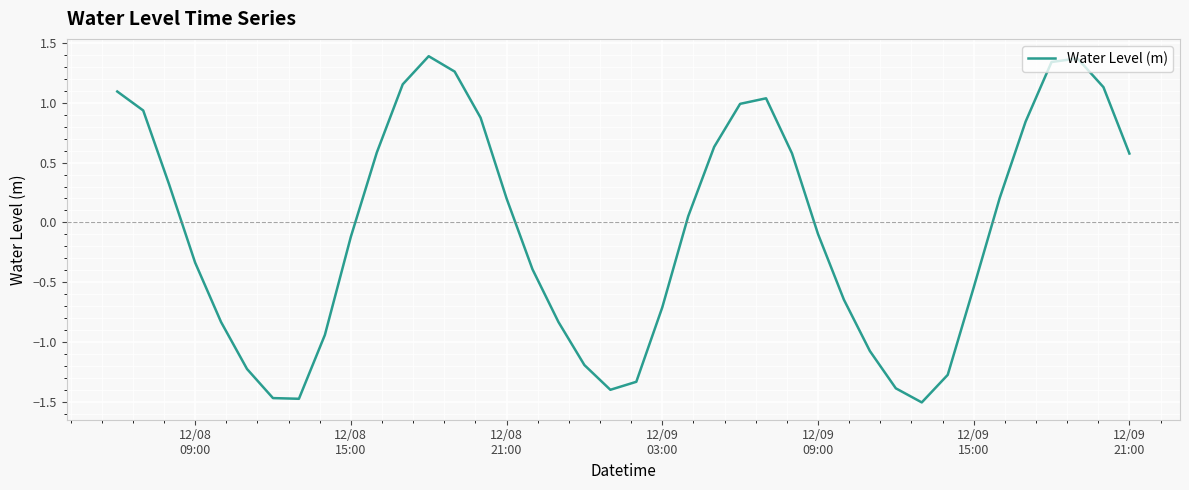

Is this an area chart (filled region under the line)?

No